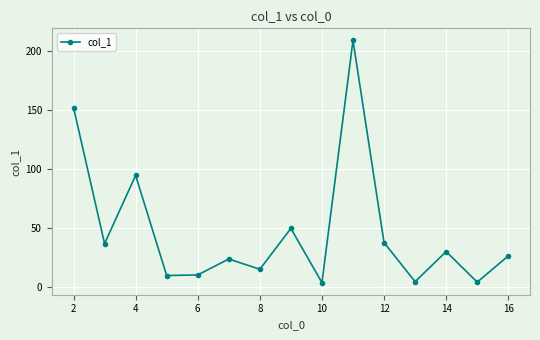

How many interior local valleys (lower than both neighbors) does the data have?

6